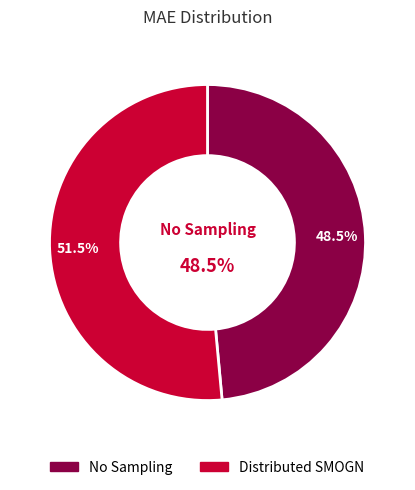

Rank the categories by value from lowest to highest.

No Sampling, Distributed SMOGN